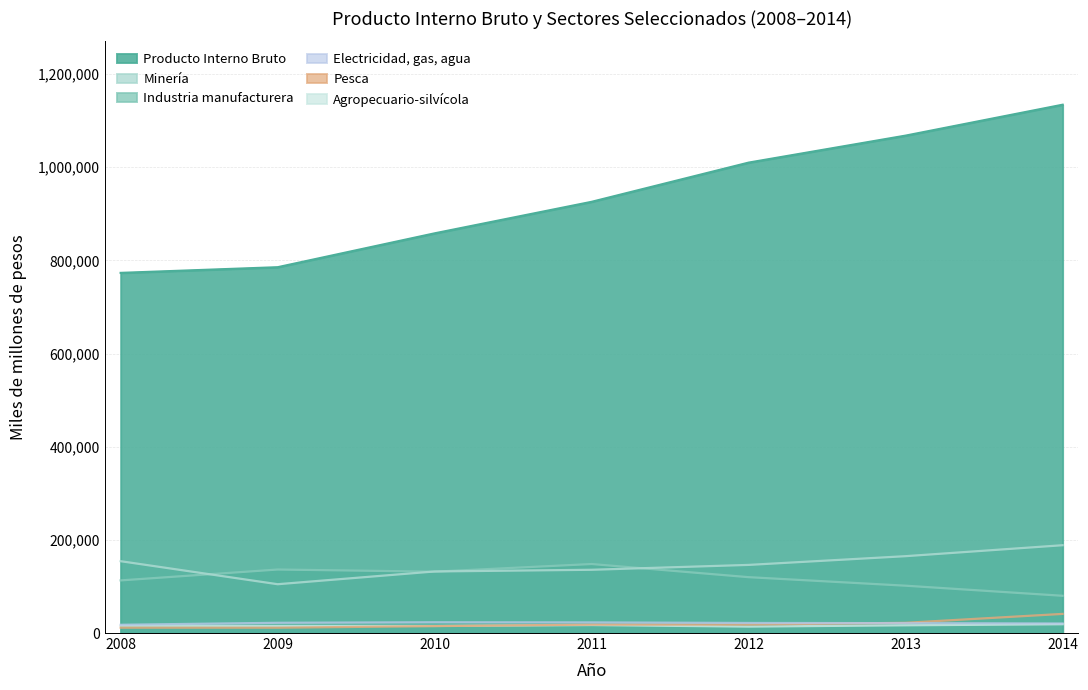

Where does the Minería series first go above 146225?

2008